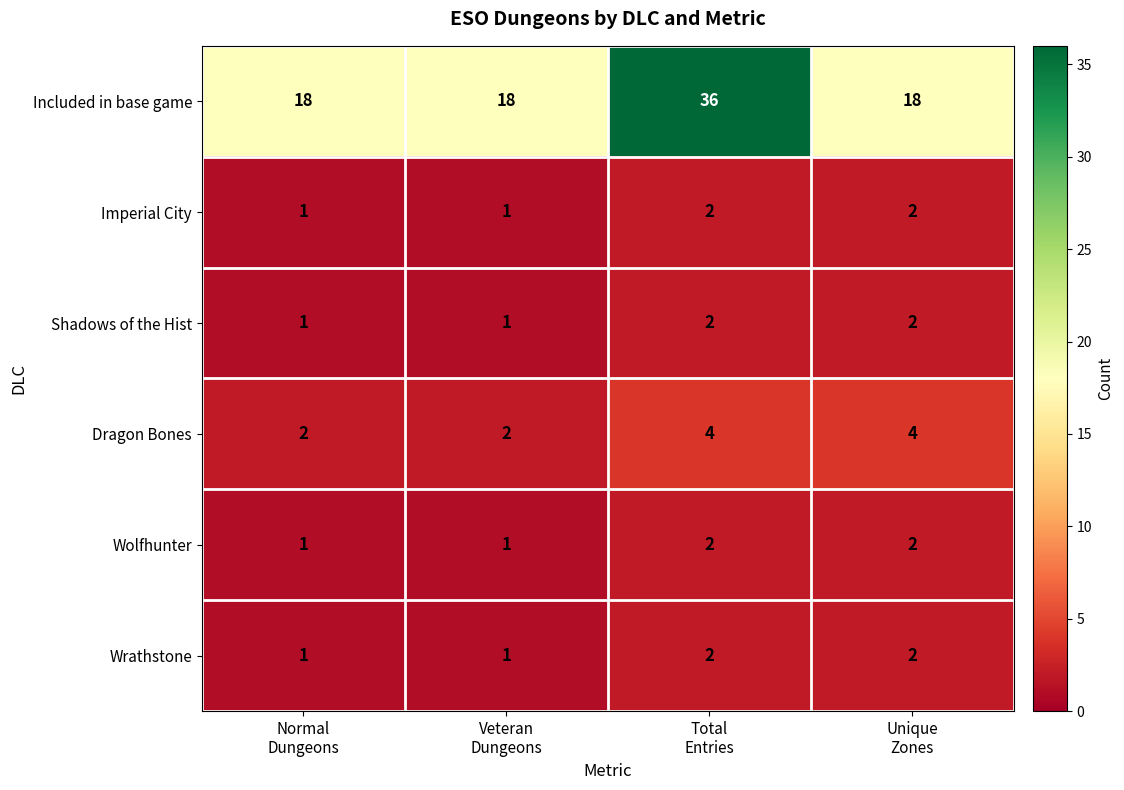

What is the total value across all series at Normal
Dungeons?

24